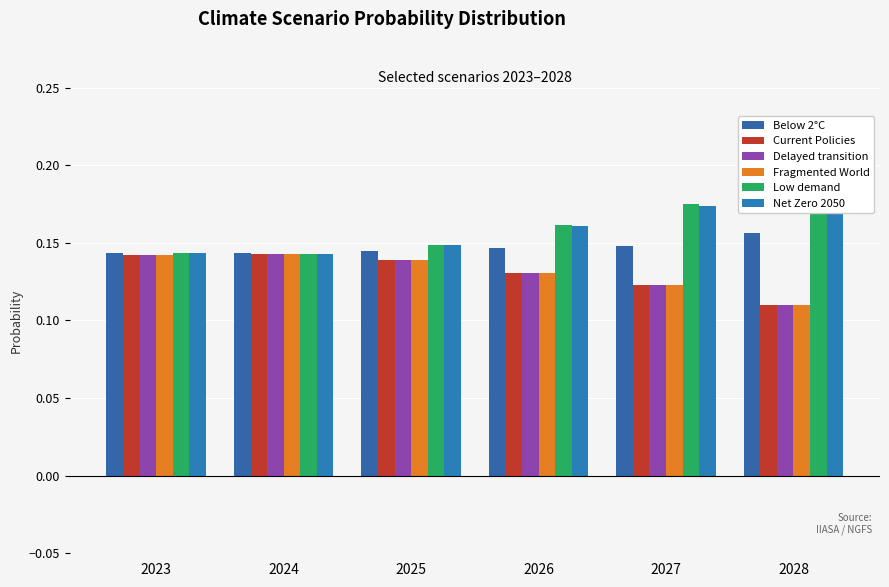

How many Fragmented World values are between 0 and 1?

6